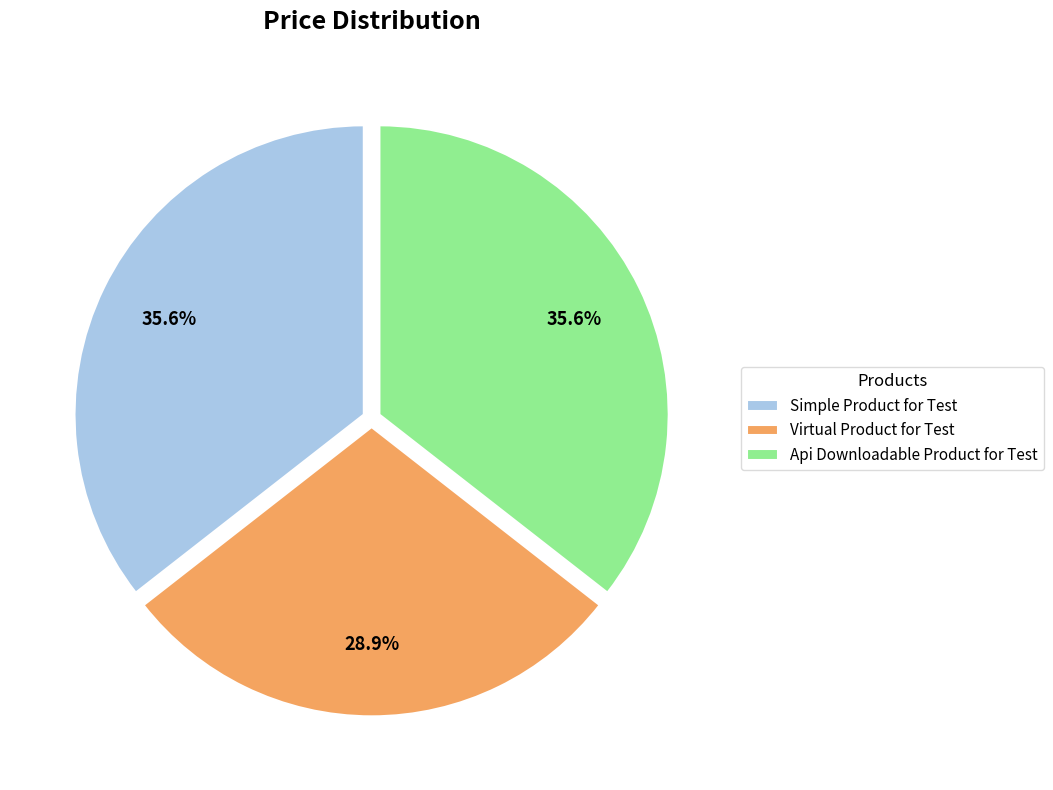

Combined, do Api Downloadable Product for Test and Virtual Product for Test account for over 50%?

Yes